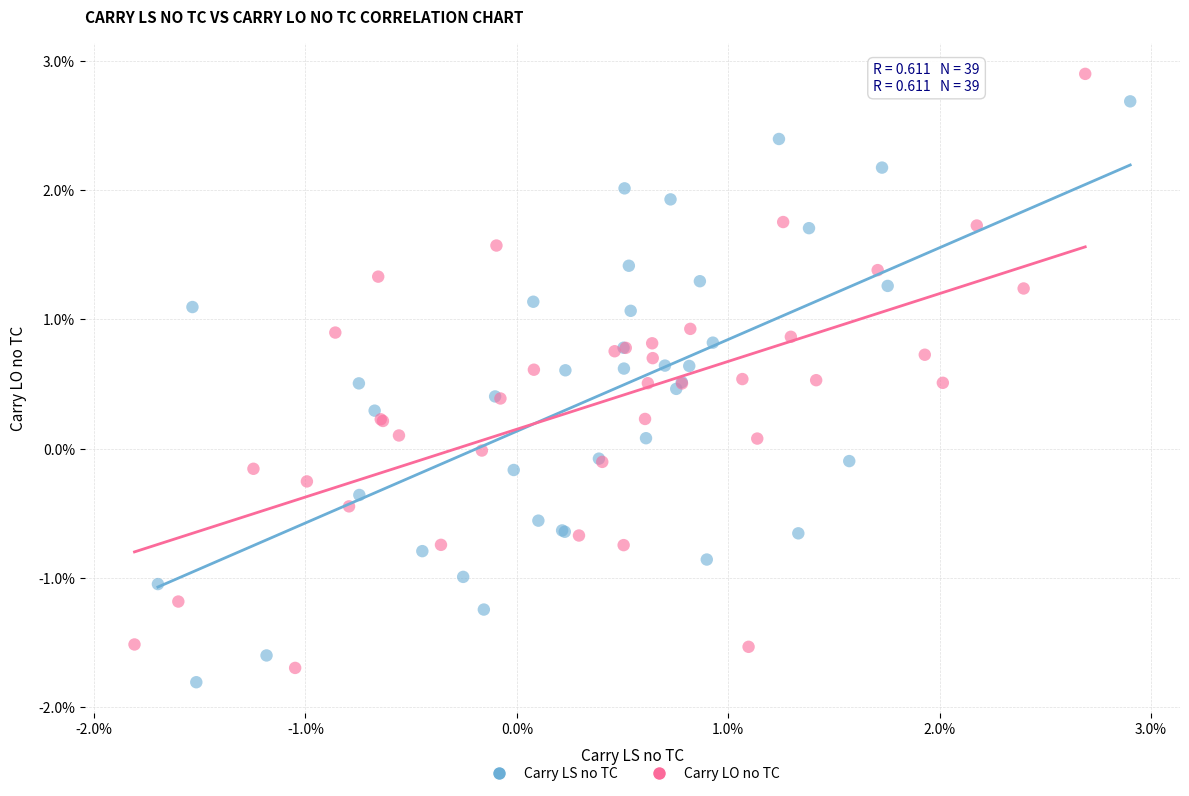

What are all the series names shown in the legend?

Carry LS no TC, Carry LO no TC